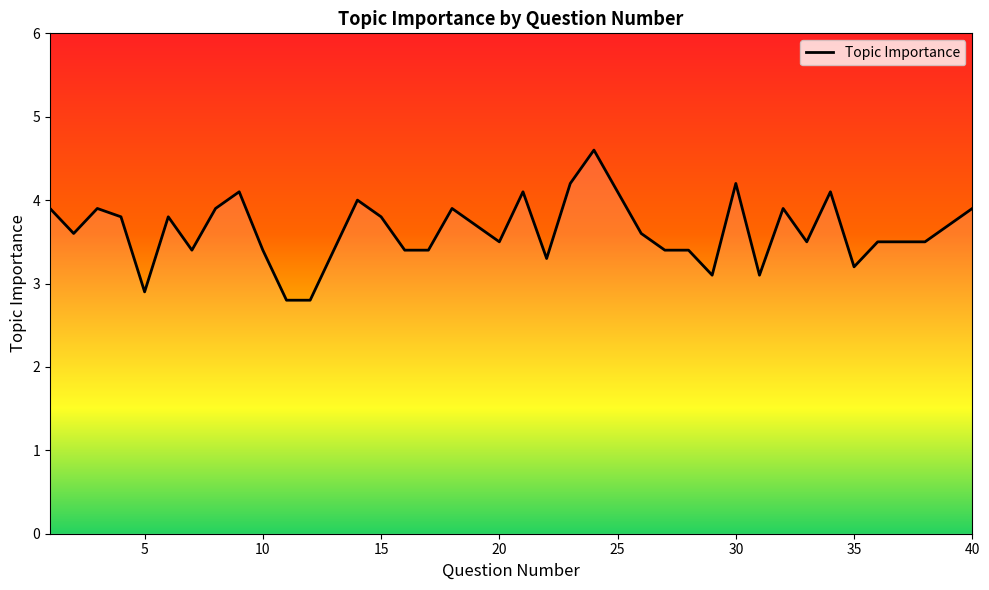

What is the difference between the maximum and minimum values?

1.8